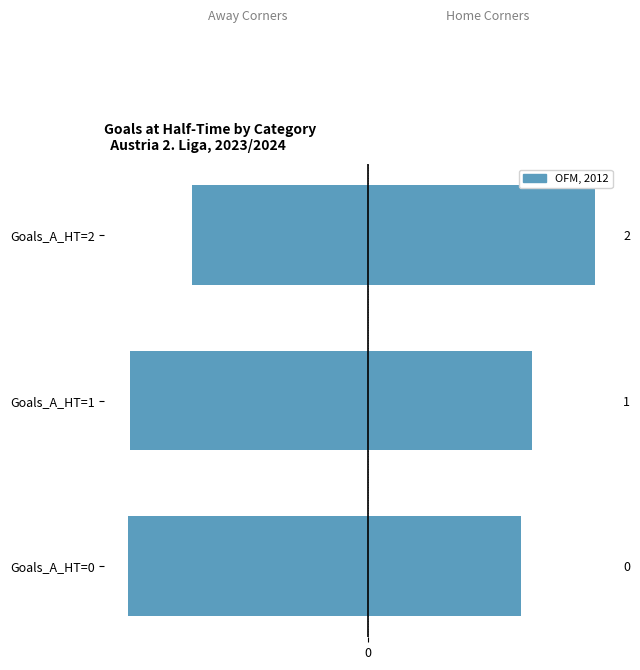

The value of Avg Corners Away at Goals_A_HT=1 is -2.7. True or false?

True